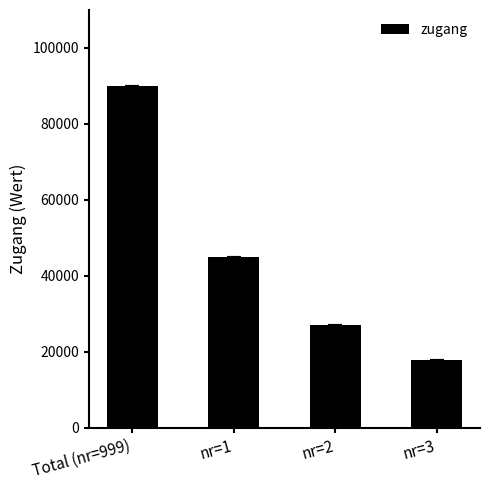

How many categories are shown in the chart?

4